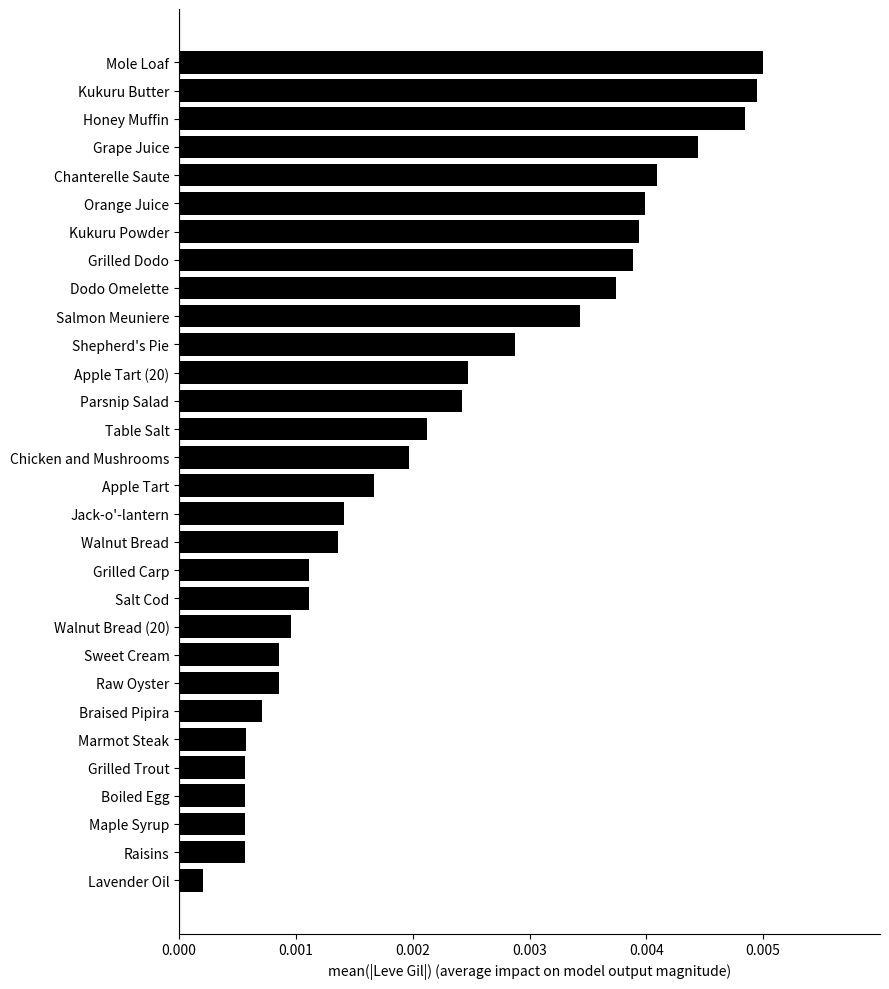

Between Sweet Cream and Apple Tart, which is larger?

Apple Tart